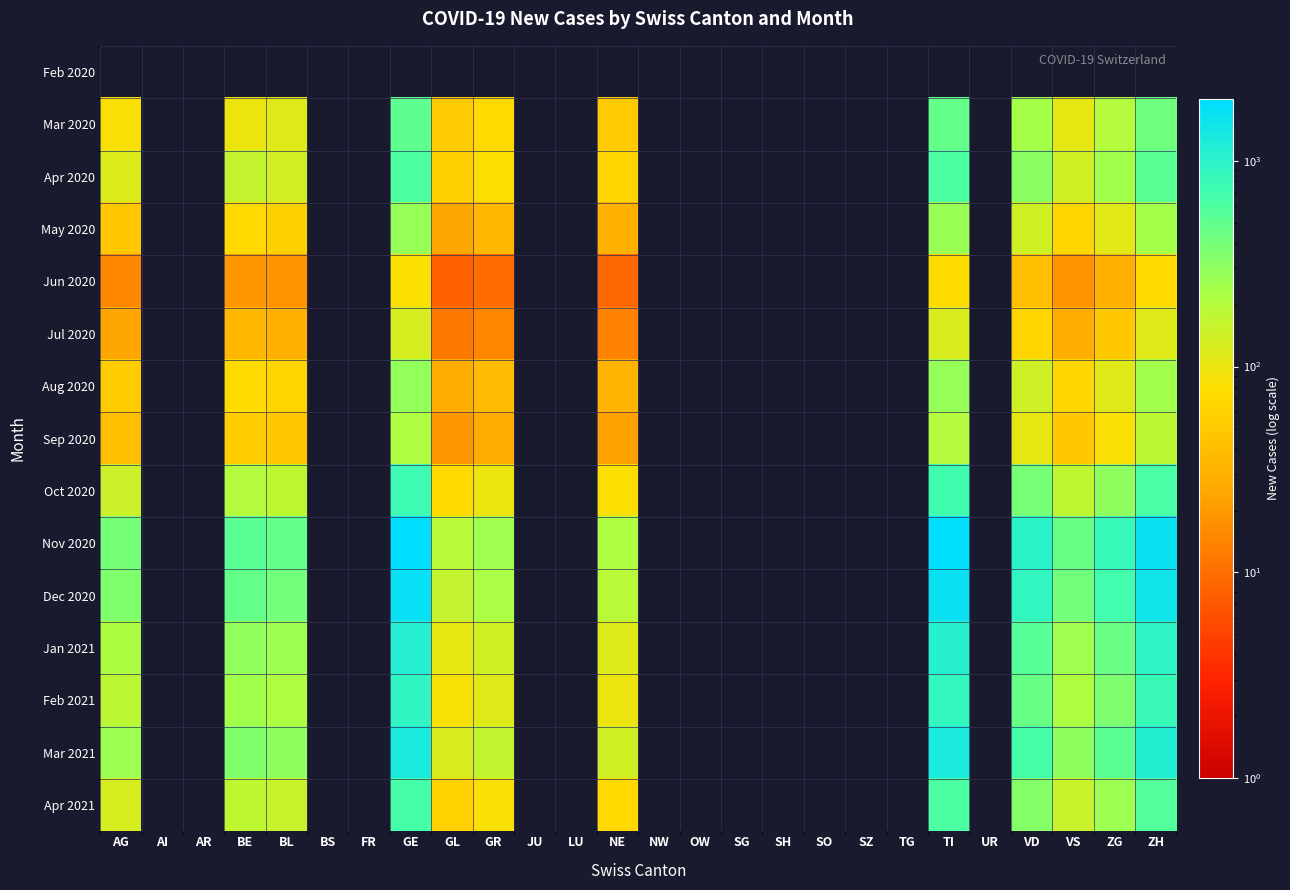

What is the maximum value shown in the chart?

2000.0